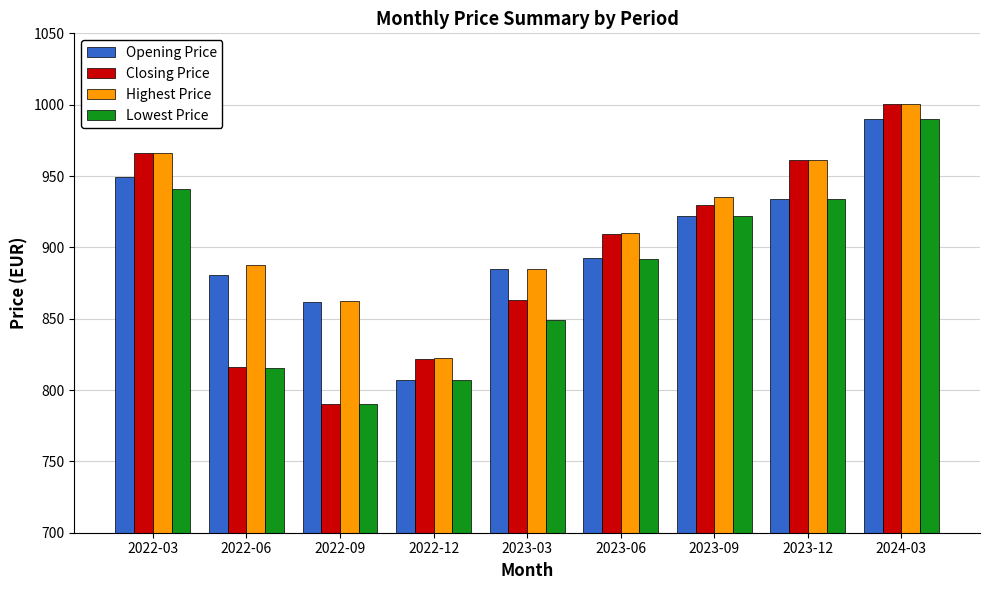

What is the sum of all Opening Price values?

8122.0